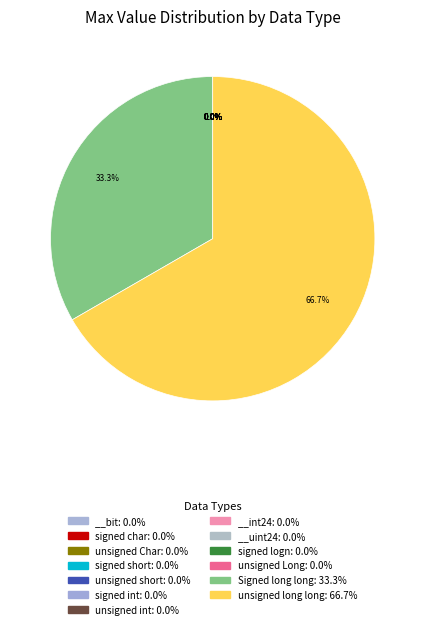

What percentage is NOT represented by __int24?

100.0%